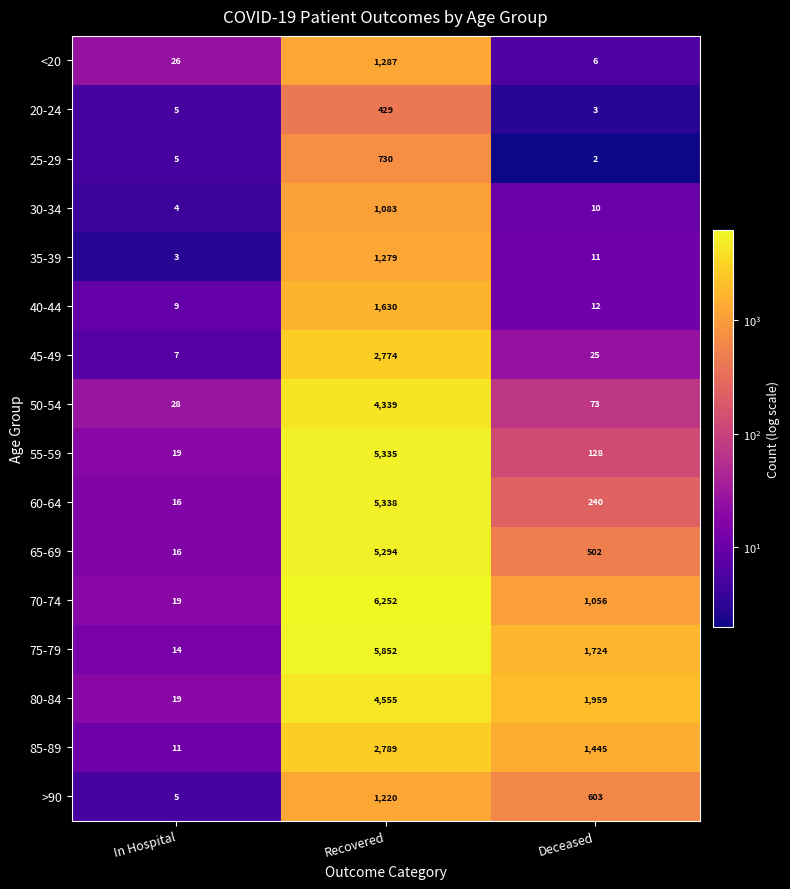

How many data points in 70-74 are less than 1056?

1